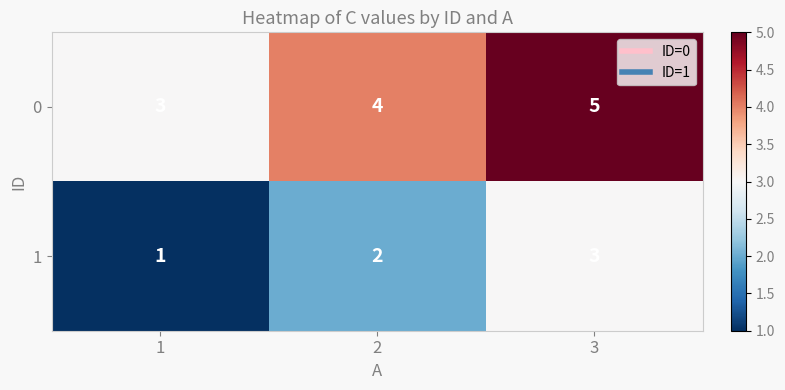

What is the sum of the 0 values at 3 and 1?

8